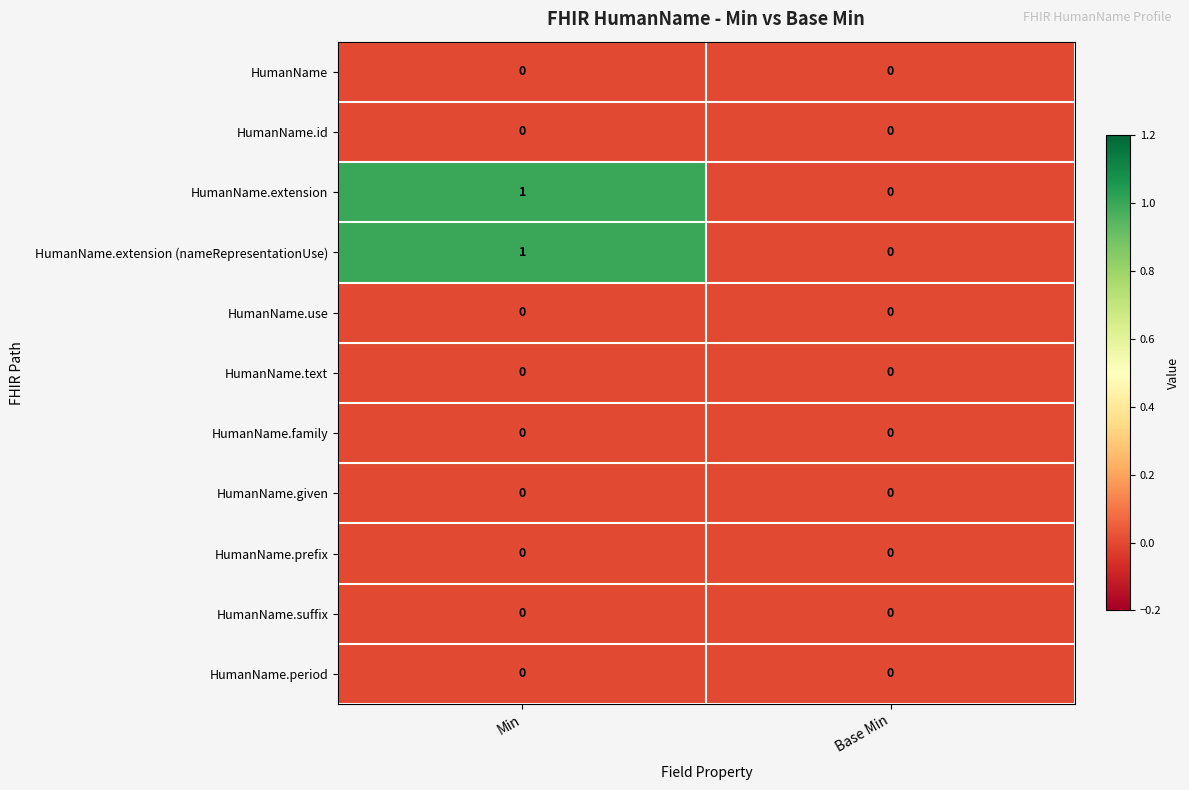

True or false: HumanName.suffix has a value of 0 at Min.

True